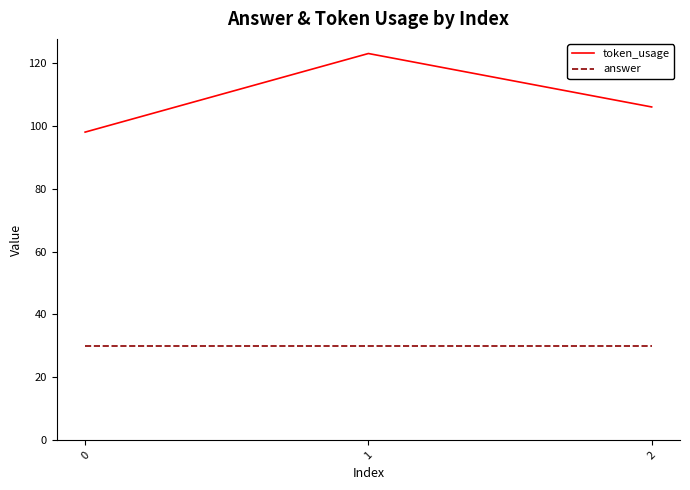

Rank the series at 0 from lowest to highest value.

answer, token_usage